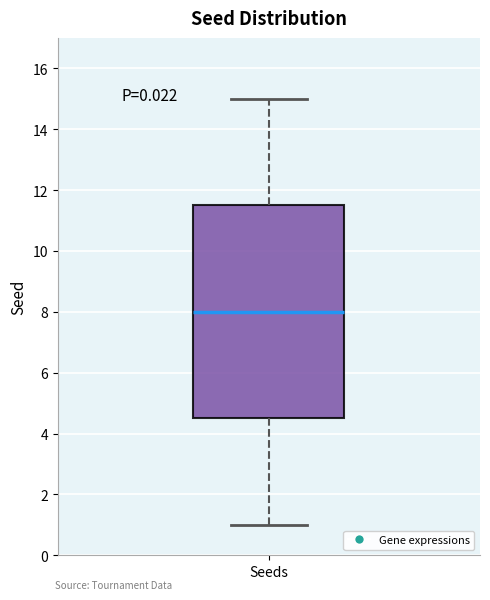

Read this box plot against the y-axis: the position of the median line, the range covered by the box, and the ends of both whiskers. The values are not printed on the chart, so give them approximately, as read against the axis.

median 8.0, box 4.6 to 11.6, whiskers 1.0 to 15.0